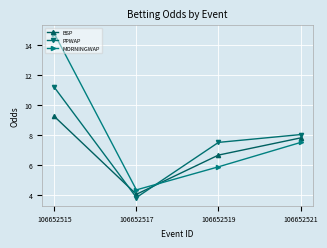

Between 106652517 and 106652519, which series saw the biggest shift?

PPWAP